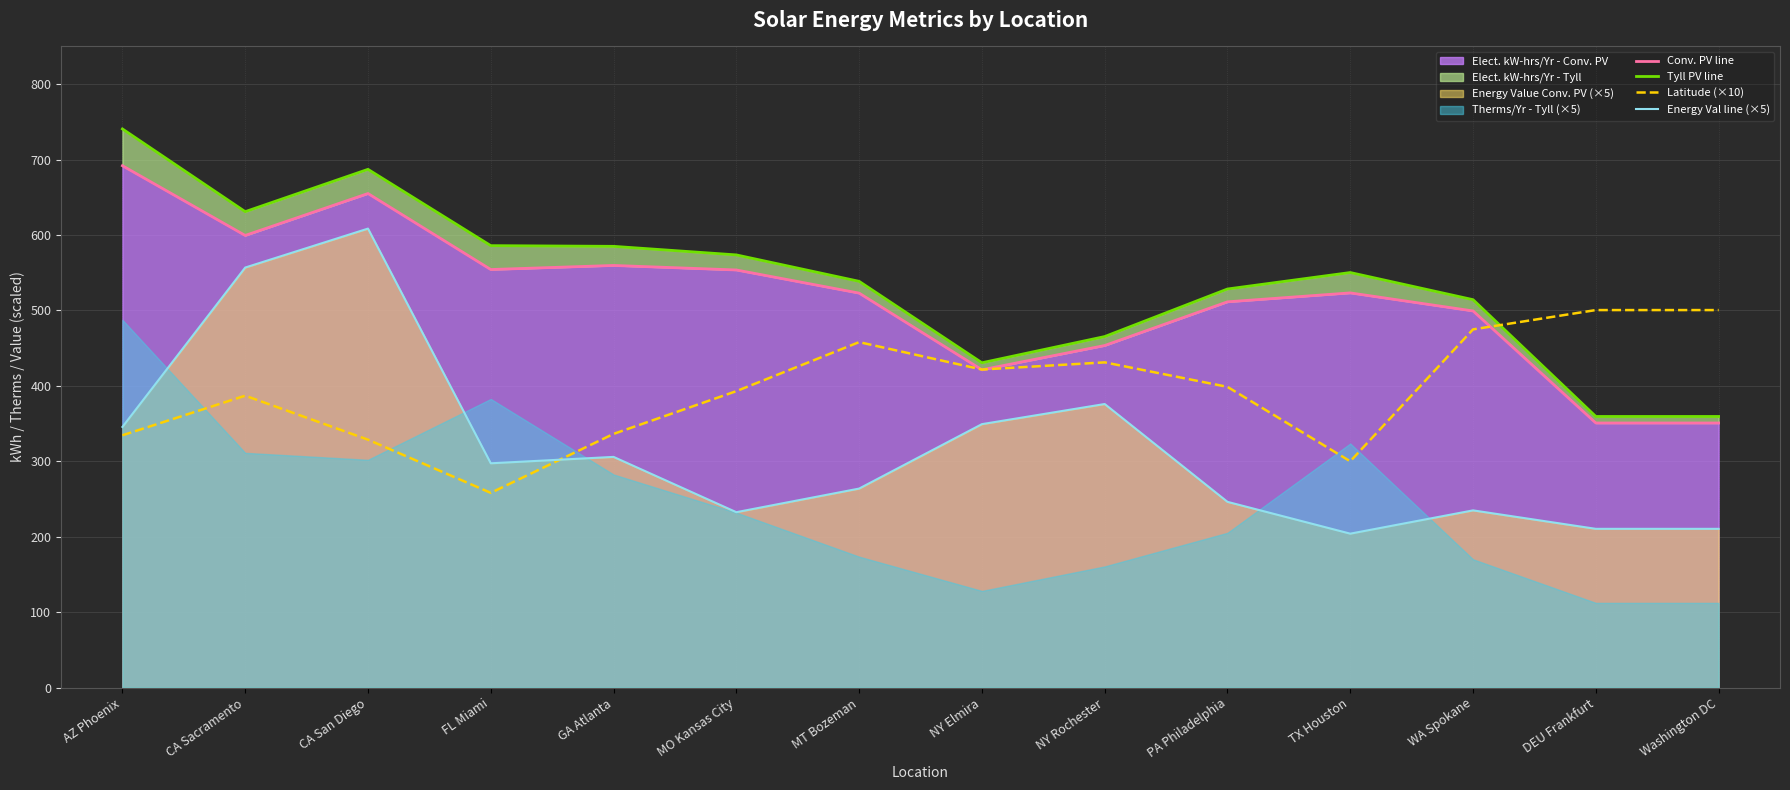

What is the difference between the second highest and minimum values in the Conv. PV line series?

304.2